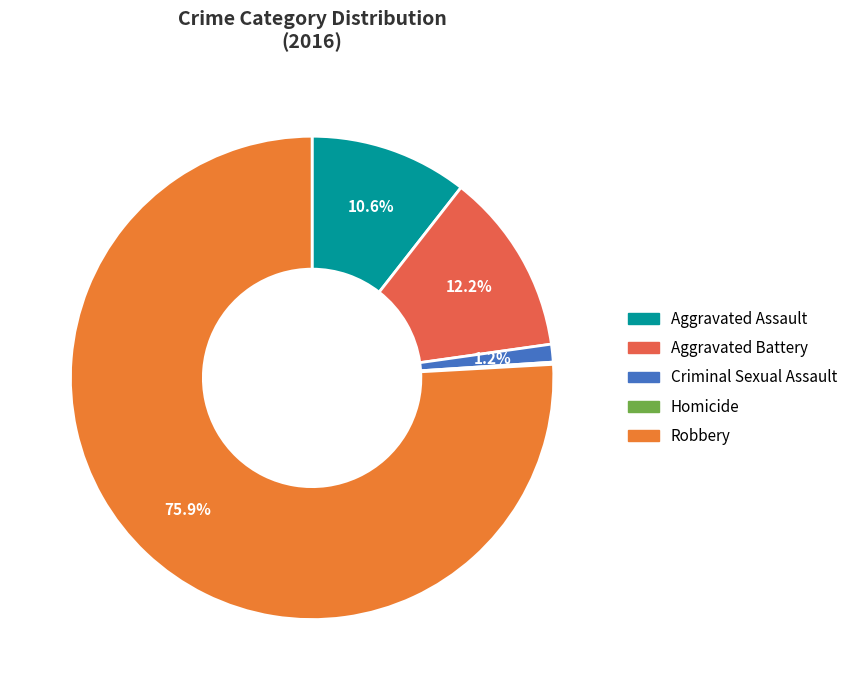

What is the largest slice in the pie chart?

Robbery